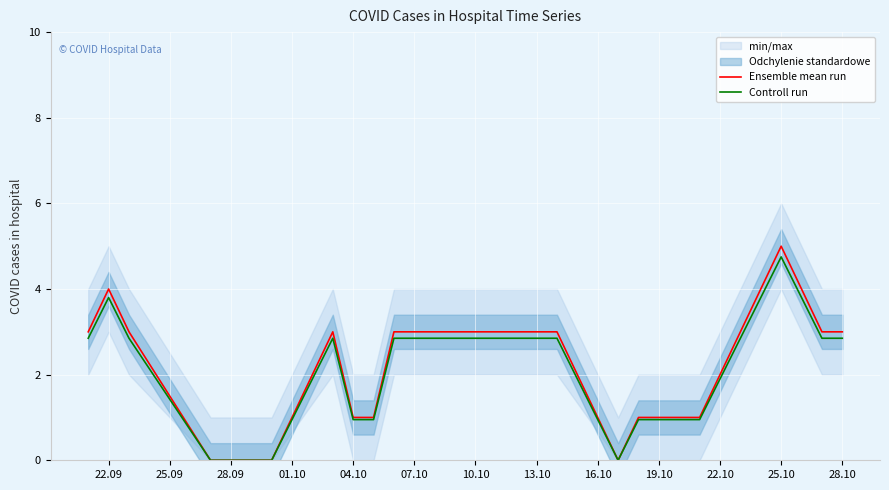

The value of Controll run at 04.10 is 0.9. True or false?

True